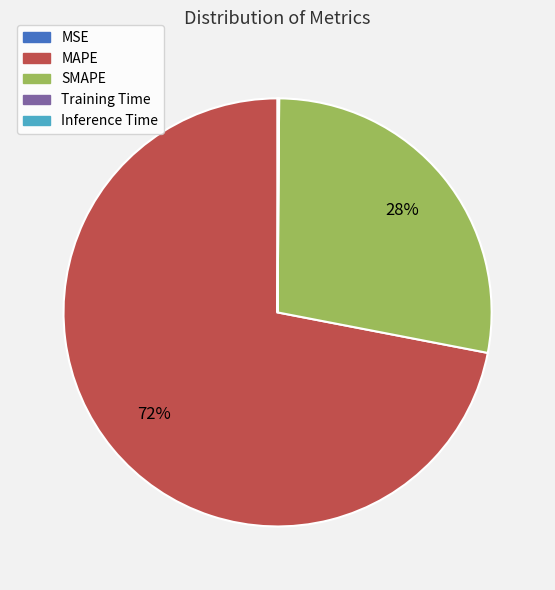

To the nearest percent, what is the average slice percentage?

20%